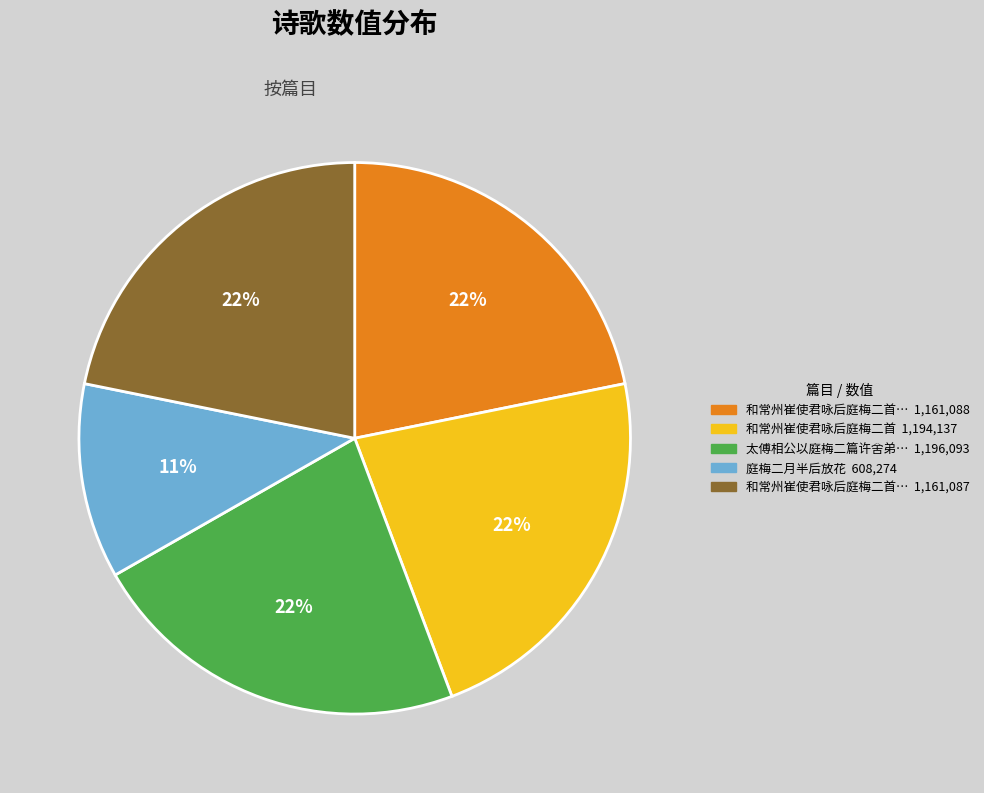

To the nearest percent, what is the difference between the largest and smallest slice percentages?

11%